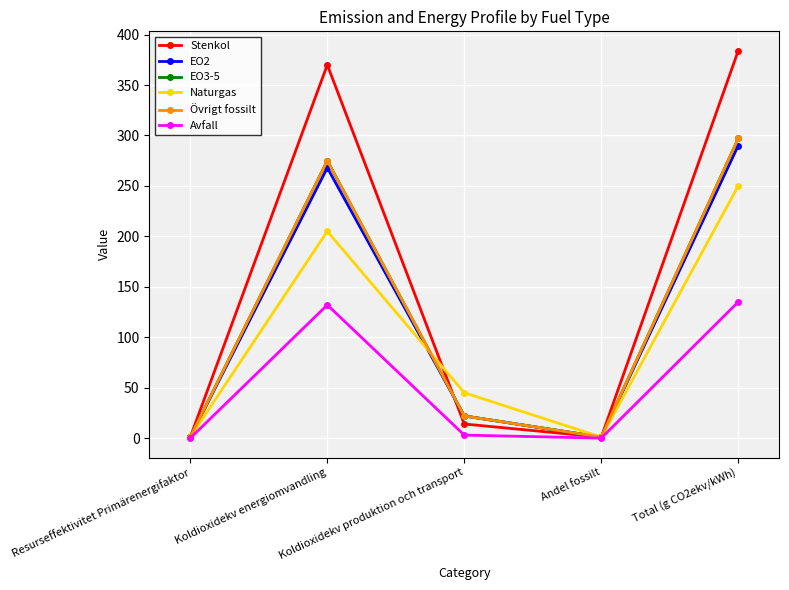

Reading right to left, list all the values displayed in this chart.

Stenkol: 384.0	1.0	14.0	370.0	1.1
EO2: 290.0	1.0	22.0	268.0	1.1
EO3-5: 297.0	1.0	22.0	275.0	1.1
Naturgas: 250.0	1.0	45.0	205.0	1.1
Övrigt fossilt: 297.0	1.0	22.0	275.0	1.1
Avfall: 135.0	0.0	3.0	132.0	0.0